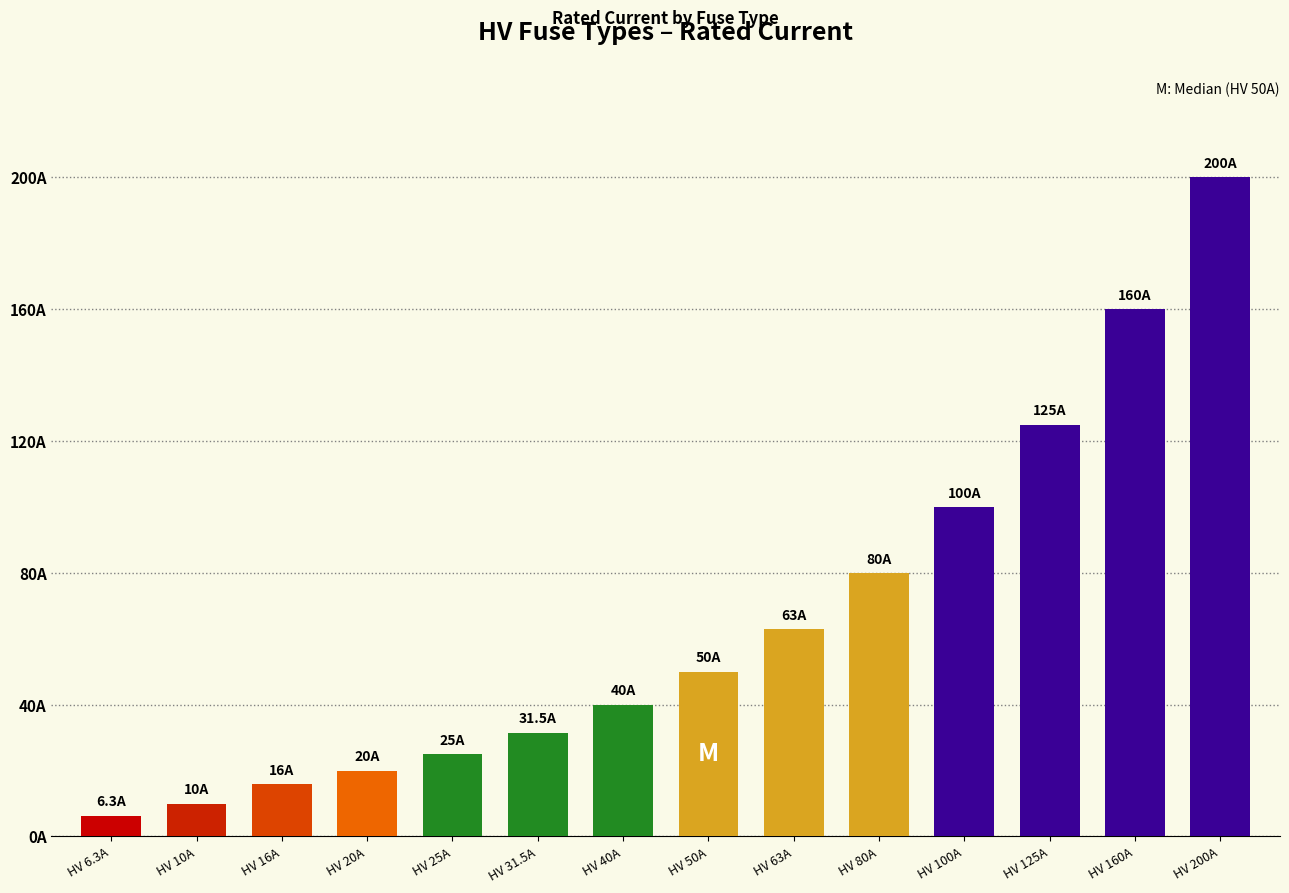

Reading right to left, extract all data points from this chart.

200.0	160.0	125.0	100.0	80.0	63.0	50.0	40.0	31.5	25.0	20.0	16.0	10.0	6.3